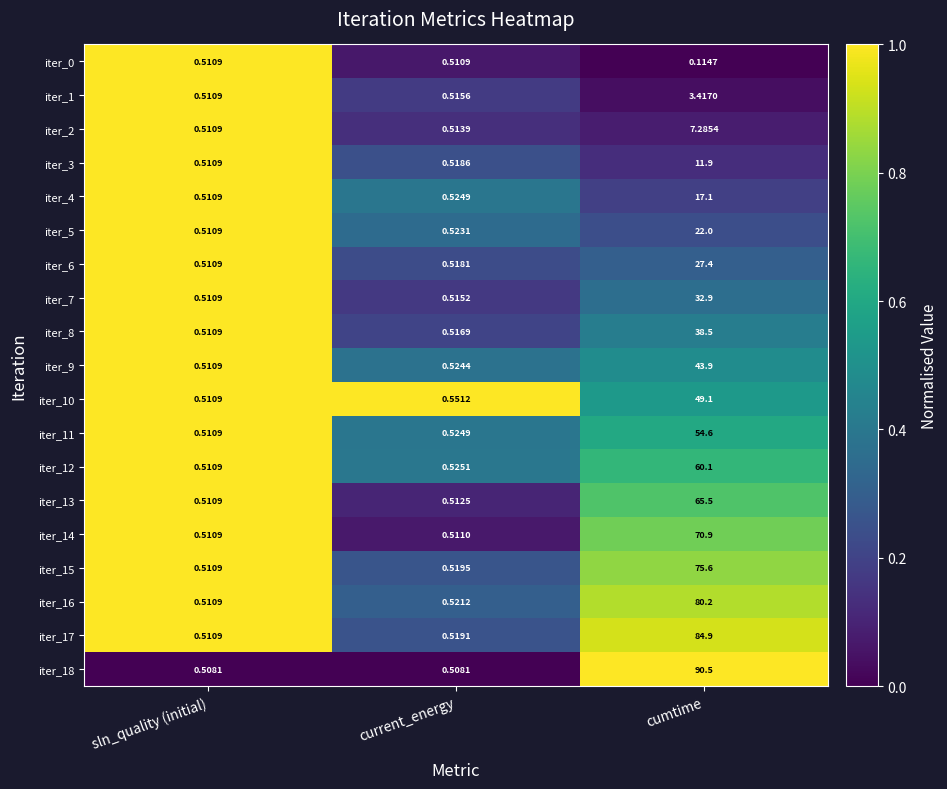

At how many categories does at least one series exceed 0?

3